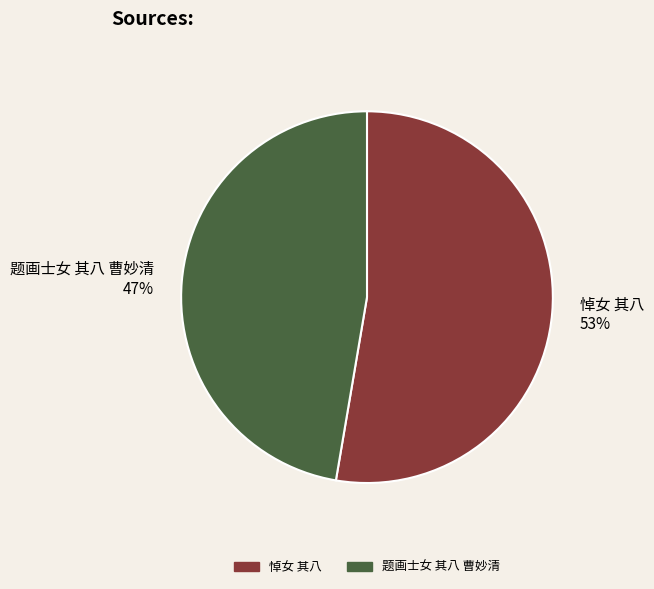

Is 题画士女 其八 曹妙清 the majority of the pie?

No